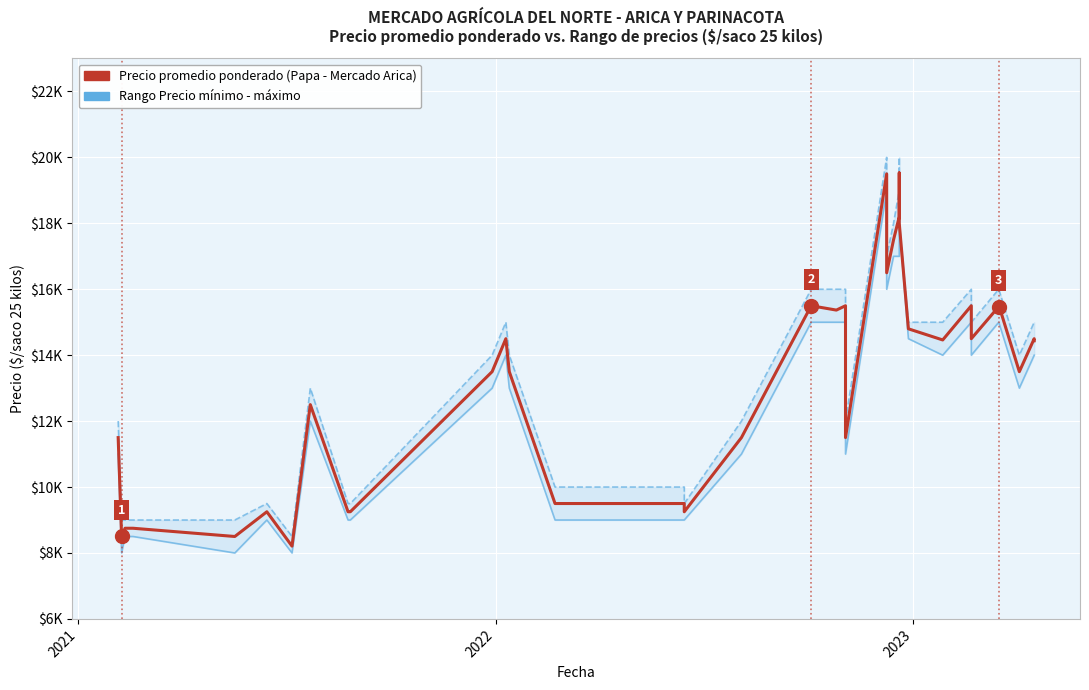

What is the minimum value shown in the chart?

8000